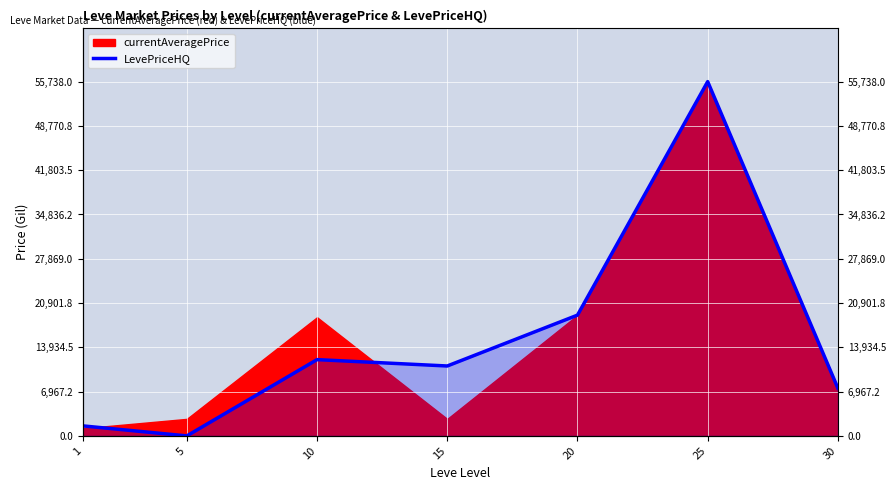

Where is the data nearest to the value 27869?

20